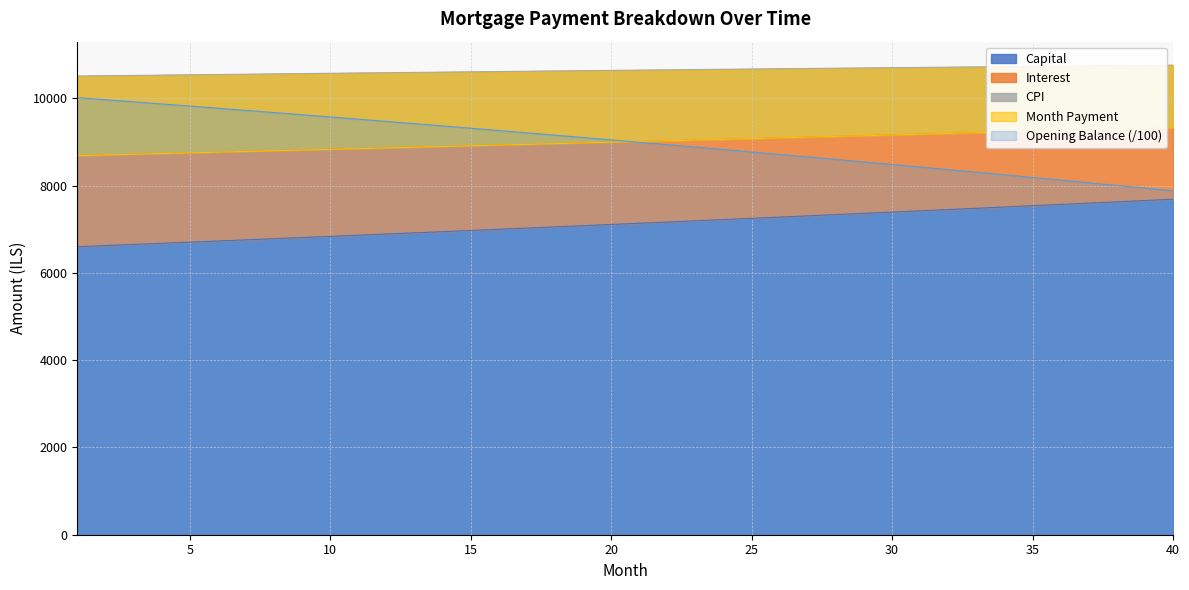

What is the sum of all opening_balance values?

359889.1